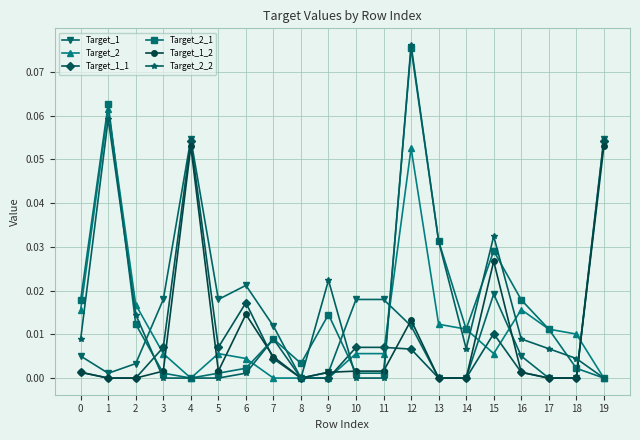

What is the sum of all Target_2_2 values?

0.3